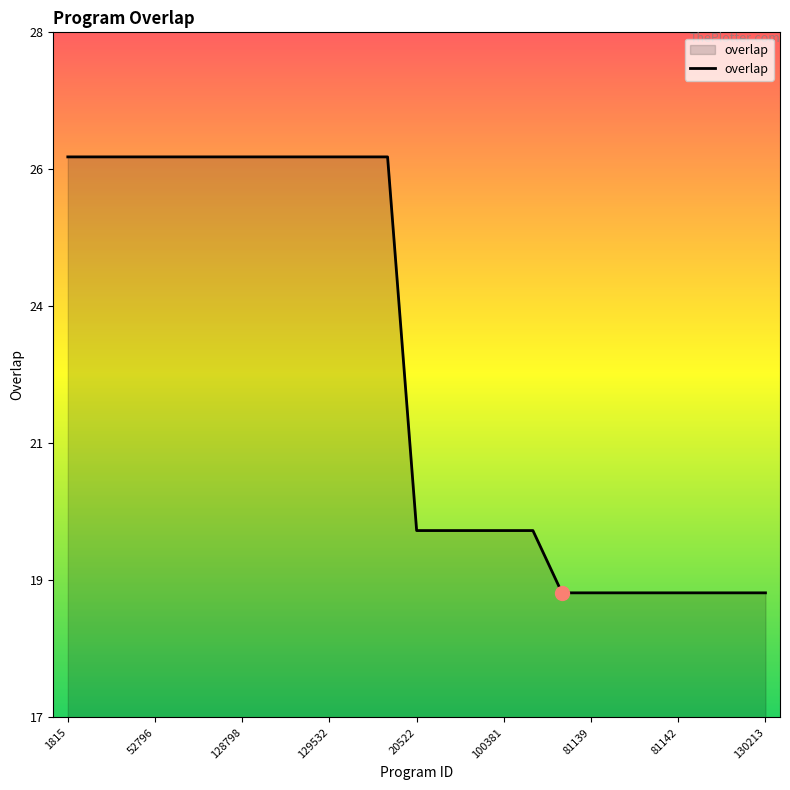

Is this an area chart (filled region under the line)?

Yes